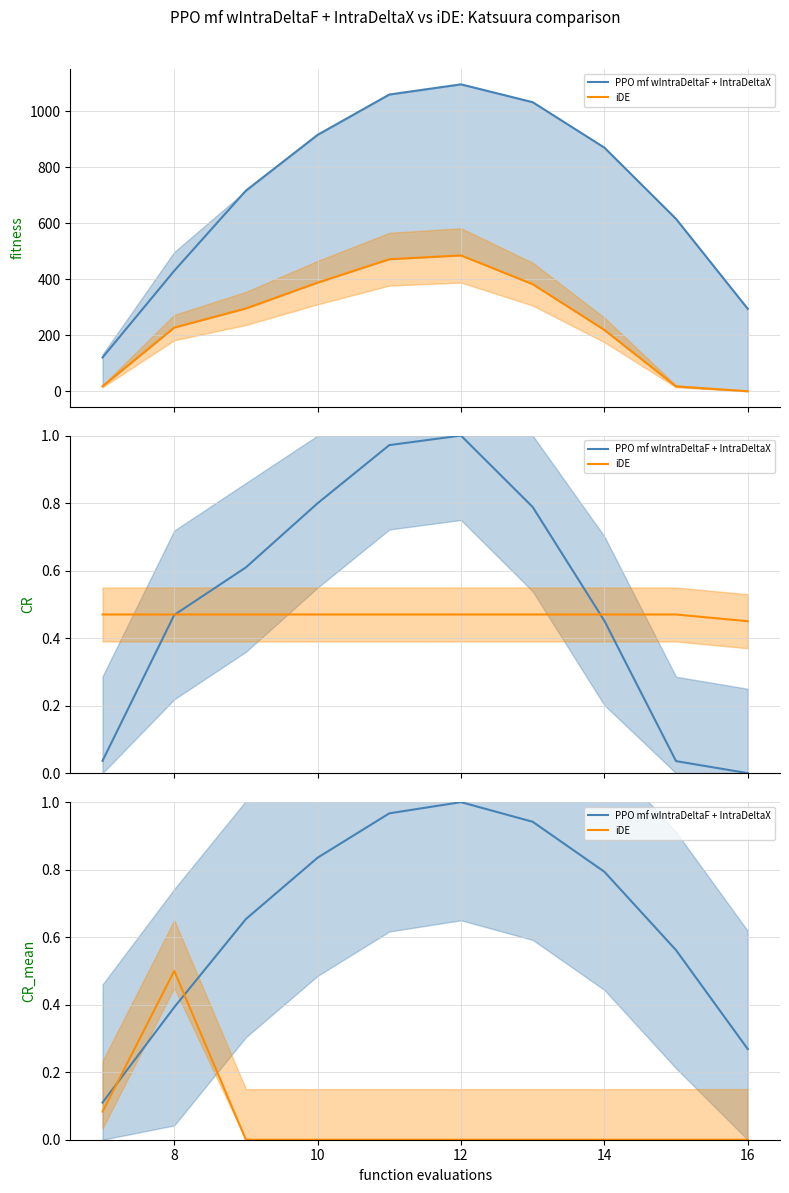

Reading left to right, list all the values displayed in this chart.

PPO mf wIntraDeltaF + IntraDeltaX: 0.1	0.4	0.7	0.8	1.0	1.0	0.9	0.8	0.6	0.3
iDE: 0.1	0.5	0.0	0.0	0.0	0.0	0.0	0.0	0.0	0.0